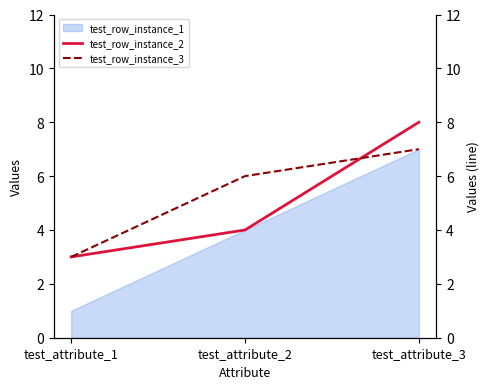

How many values in the test_row_instance_2 series exceed 4?

1